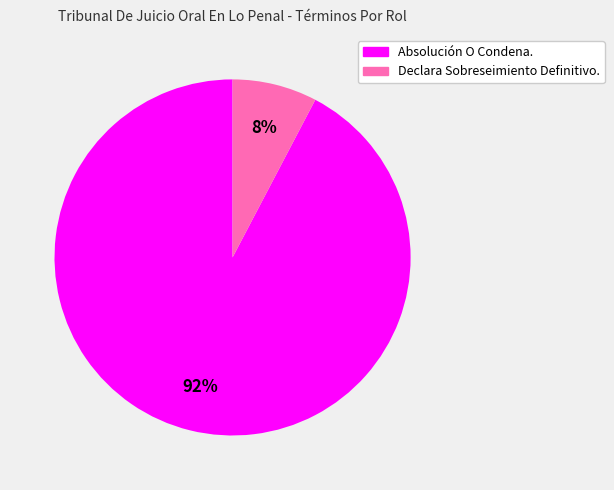

To the nearest percent, what is the average slice percentage?

50%